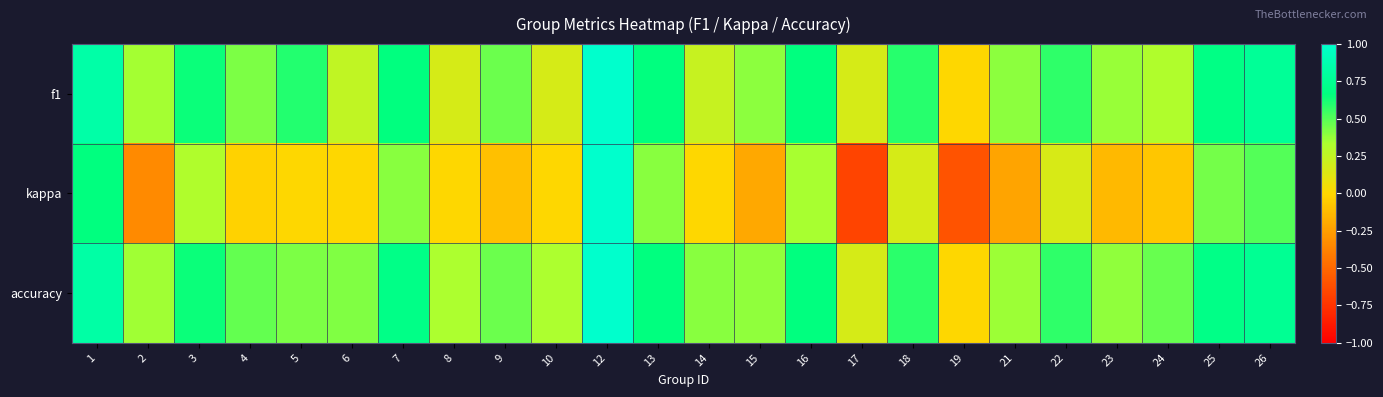

Reading left to right, transcribe all the data shown in this chart.

f1: 1=0.8	2=0.3	3=0.6	4=0.4	5=0.6	6=0.2	7=0.7	8=0.2	9=0.5	10=0.2	12=1.0	13=0.7	14=0.2	15=0.4	16=0.7	17=0.2	18=0.6	19=0.0	21=0.4	22=0.6	23=0.4	24=0.3	25=0.7	26=0.8
kappa: 1=0.7	2=-0.3	3=0.3	4=-0.0	5=0.0	6=0.0	7=0.4	8=0.0	9=-0.1	10=0.0	12=1.0	13=0.4	14=0.0	15=-0.2	16=0.3	17=-0.7	18=0.2	19=-0.6	21=-0.2	22=0.2	23=-0.1	24=-0.1	25=0.4	26=0.5
accuracy: 1=0.8	2=0.4	3=0.6	4=0.5	5=0.4	6=0.4	7=0.7	8=0.3	9=0.5	10=0.3	12=1.0	13=0.7	14=0.4	15=0.4	16=0.7	17=0.2	18=0.6	19=0.0	21=0.4	22=0.6	23=0.4	24=0.5	25=0.7	26=0.8